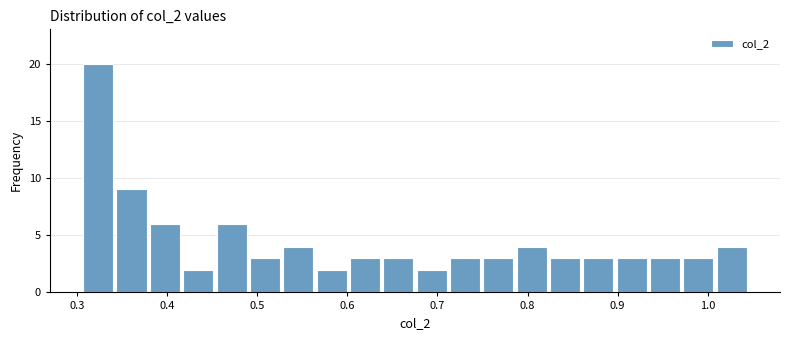

Around what value on the x-axis is the tallest bar? Give the approximate position of its centre, as read against the axis.

0.32